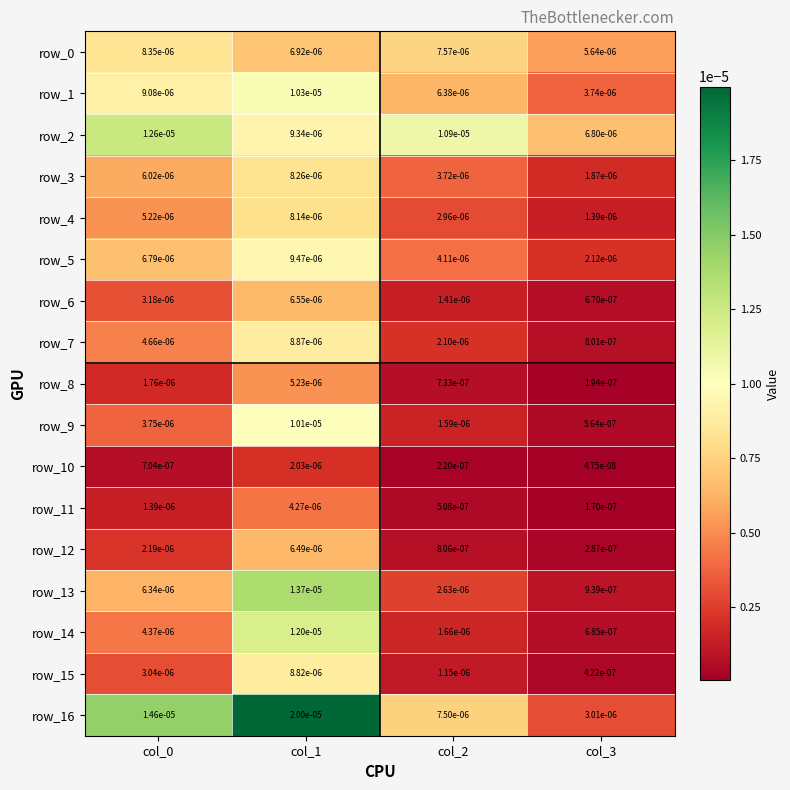

Is the value of row_10 at col_1 greater than the value of row_12 at col_3?

Yes